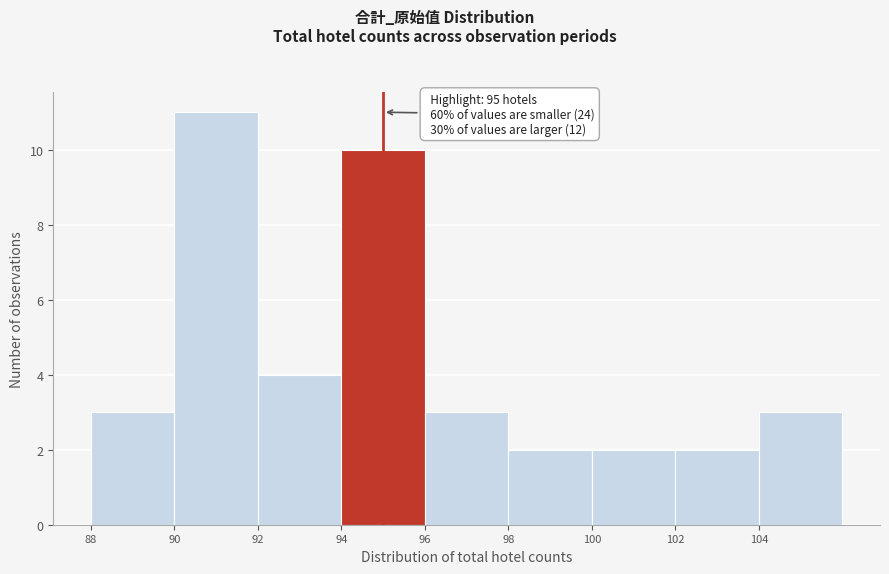

Which range on the x-axis has the tallest bar?

90 to 92